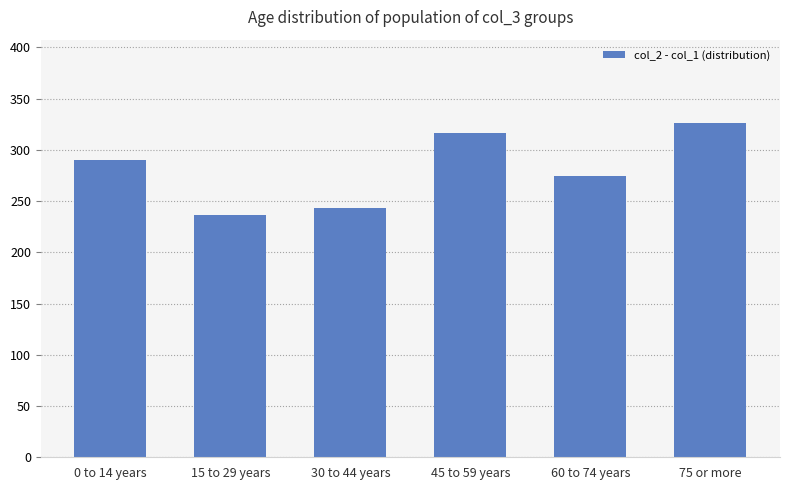

What is the value of the 3rd bar from the left?

243